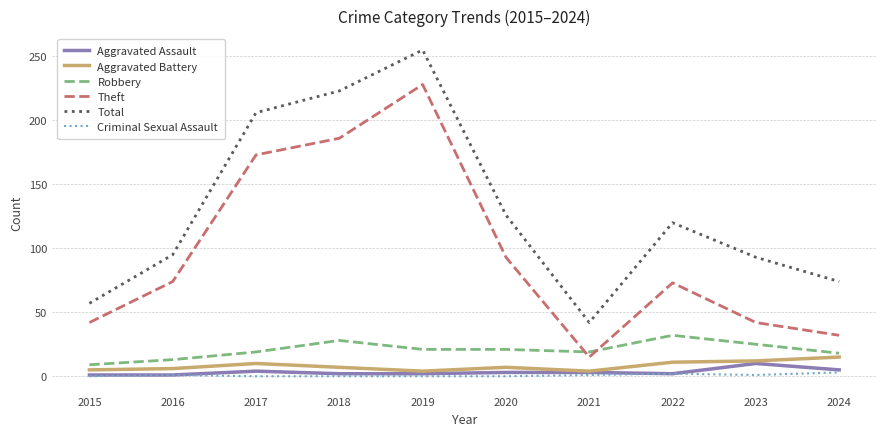

How many values in the Total series are below 120?

5